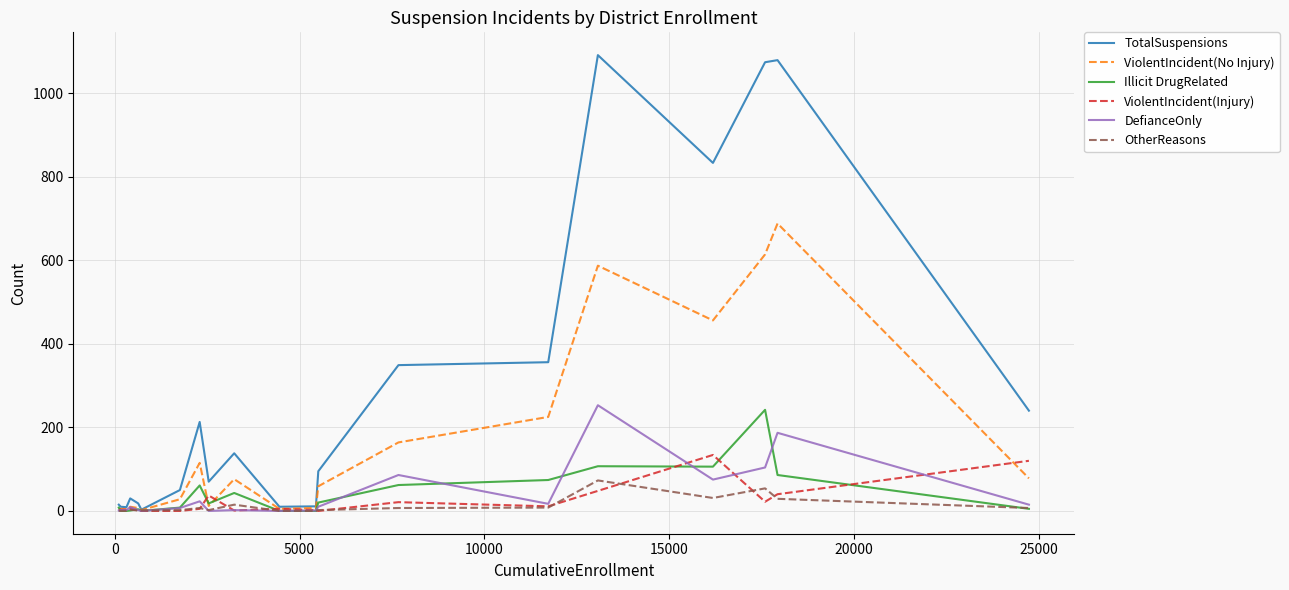

How many lines are shown in the chart?

6